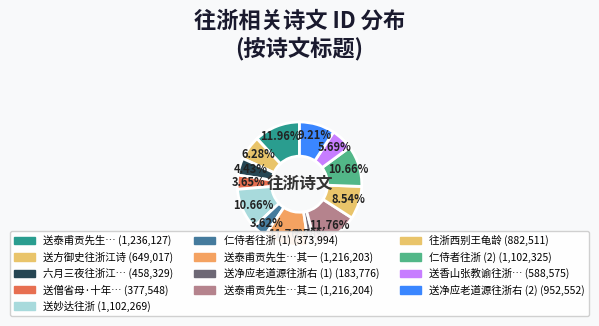

Is there a majority slice in this chart?

No